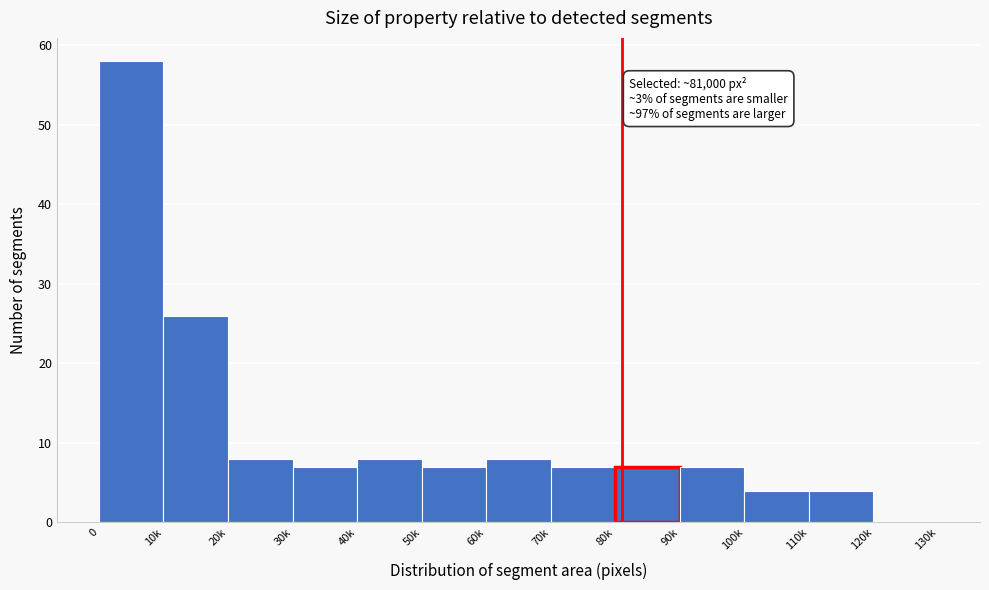

Reading left to right, what are all the values shown in this chart?

0=58	10k=26	20k=8	30k=7	40k=8	50k=7	60k=8	70k=7	80k=7	90k=7	100k=4	110k=4	120k=0